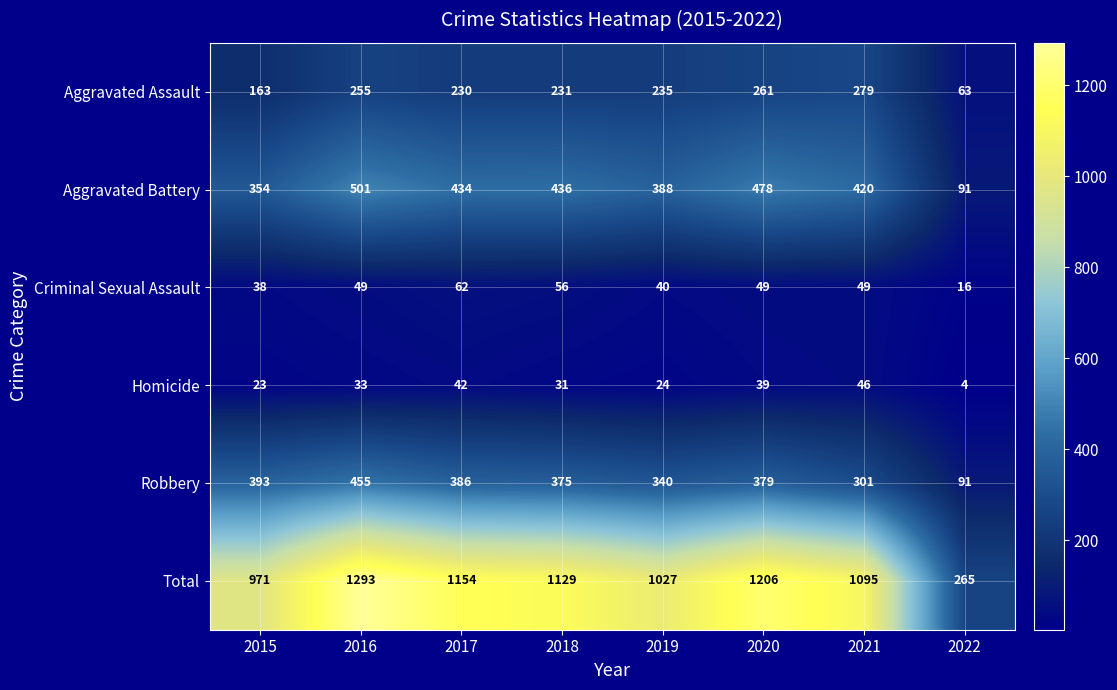

How many data points does each series have?

8